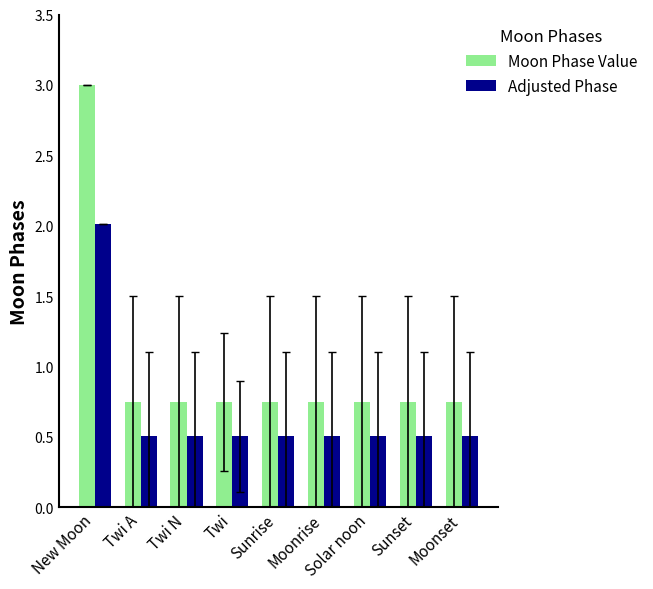

What is the label of the 4th bar from the right?

Moonrise